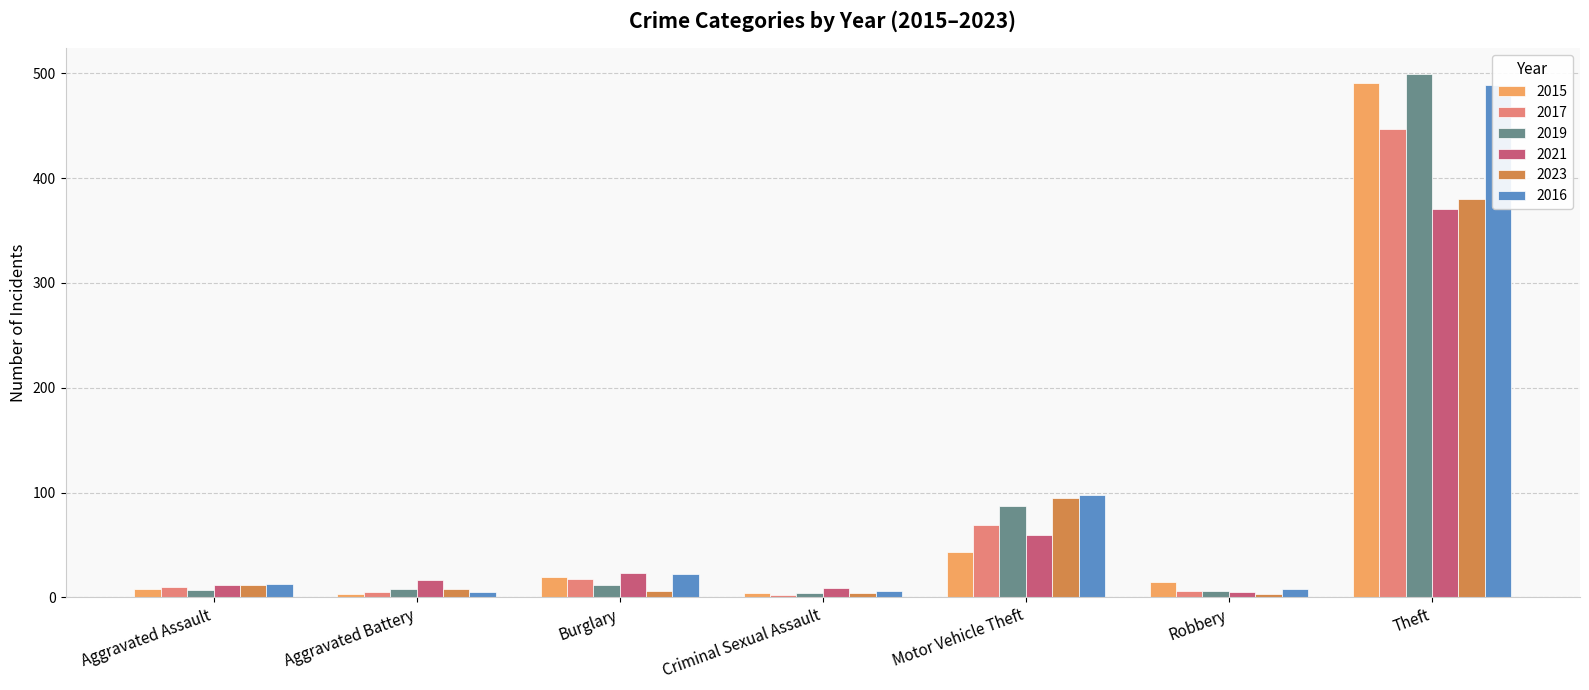

The value of 2023 at Theft is 528. True or false?

False